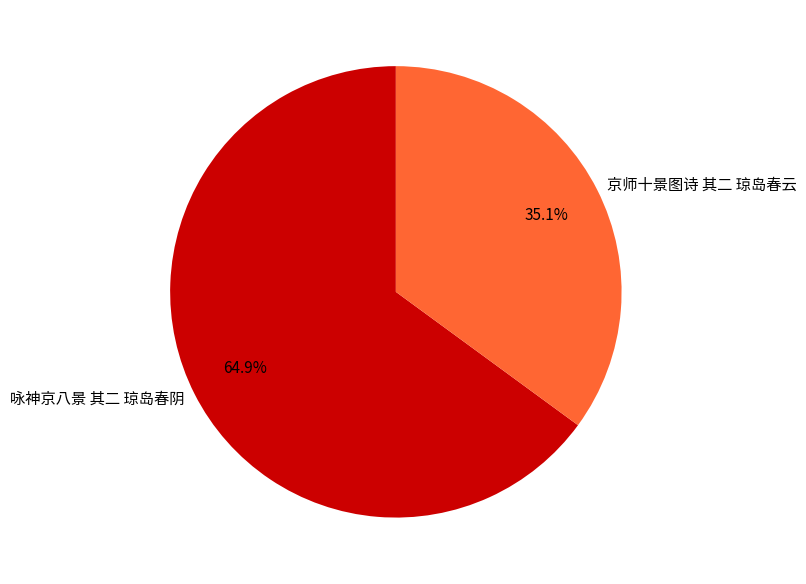

How many slices are in this pie chart?

2